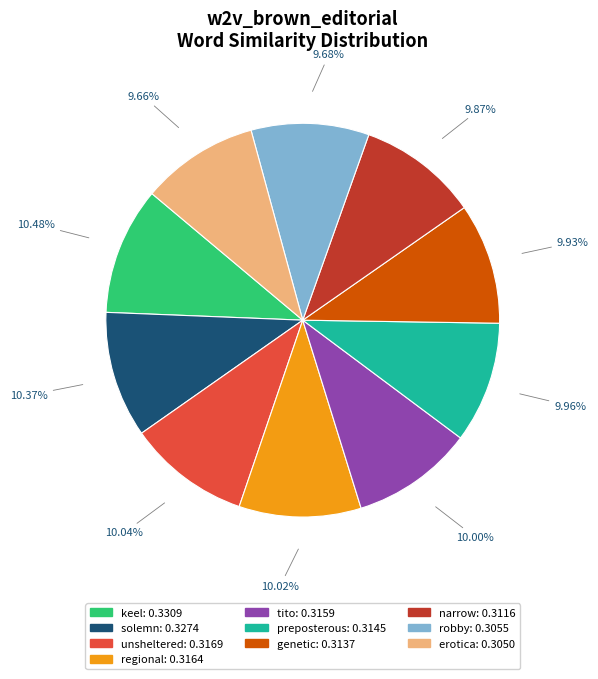

Do keel: 0.3309 and regional: 0.3164 together represent more than half of the pie?

No